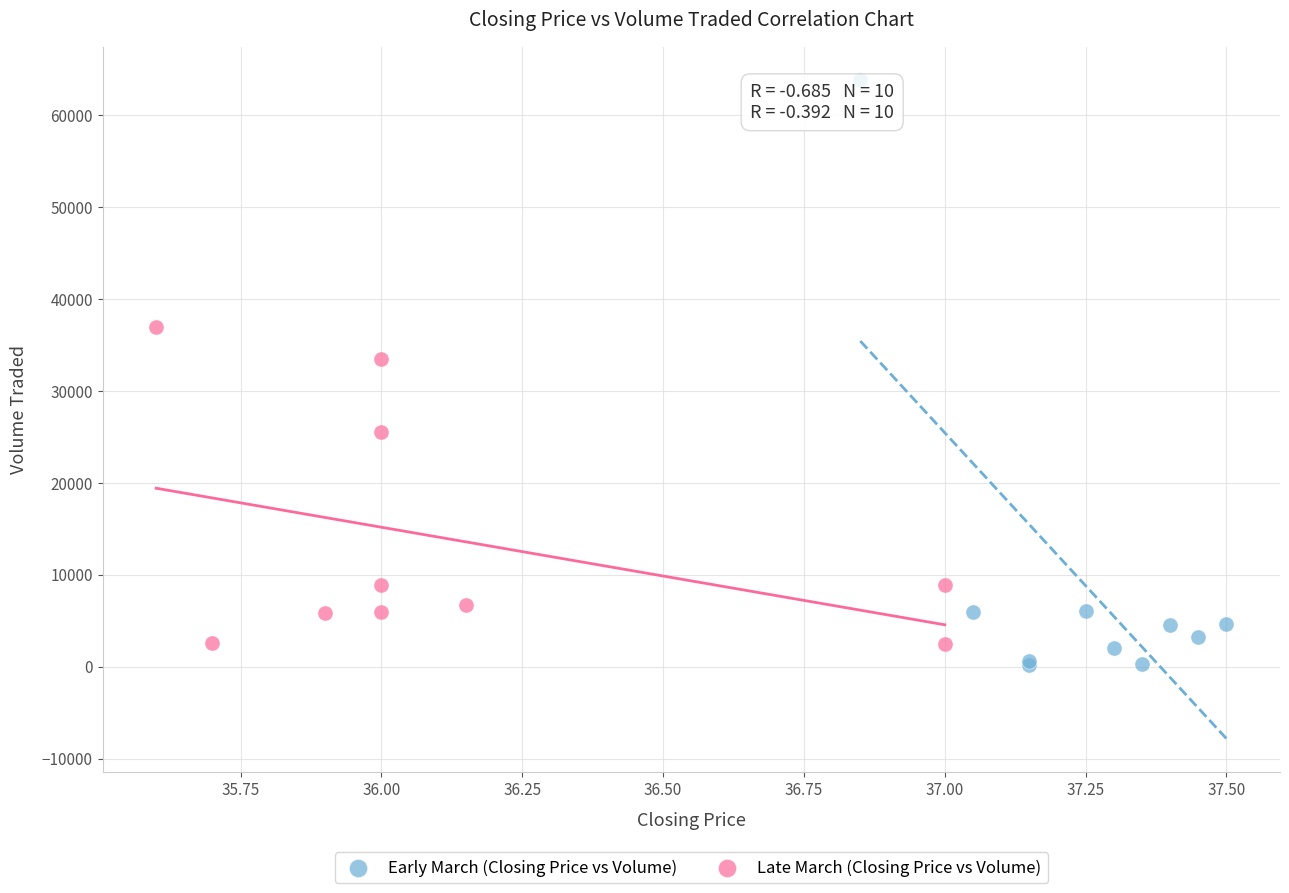

Which series reaches the maximum Y coordinate?

Early March (Closing Price vs Volume)